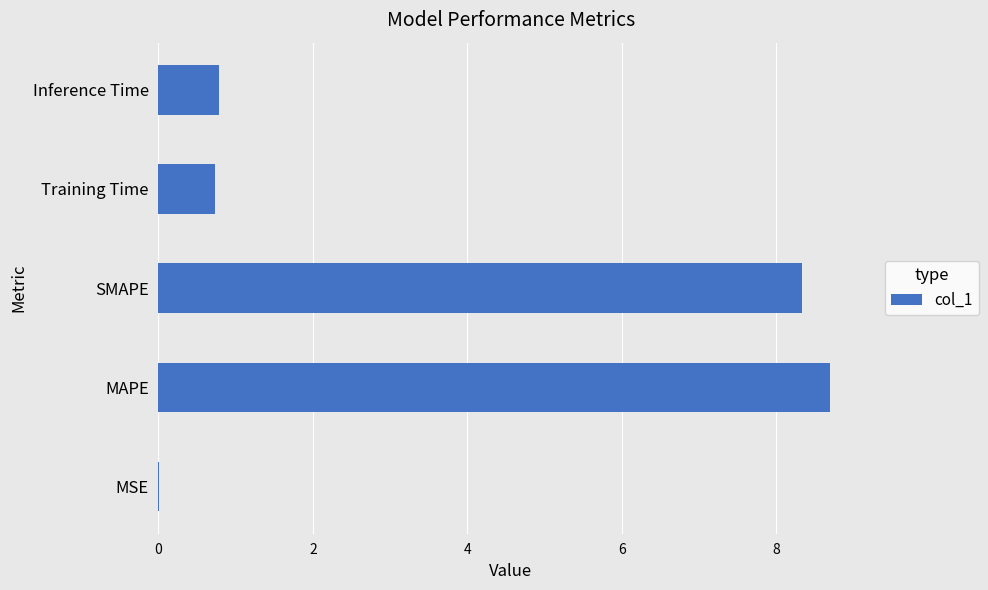

What is the maximum value shown in the chart?

8.7